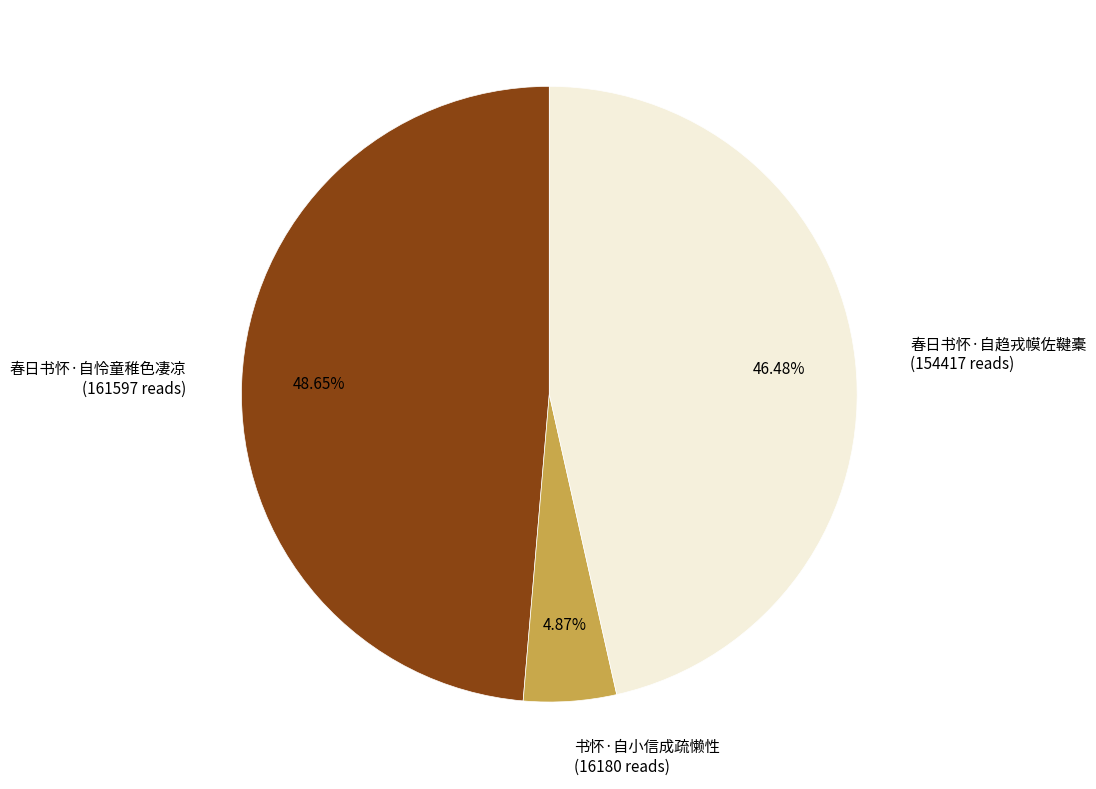

The 春日书怀·自趋戎幙佐鞬橐 slice represents 46% of the pie. True or false?

True